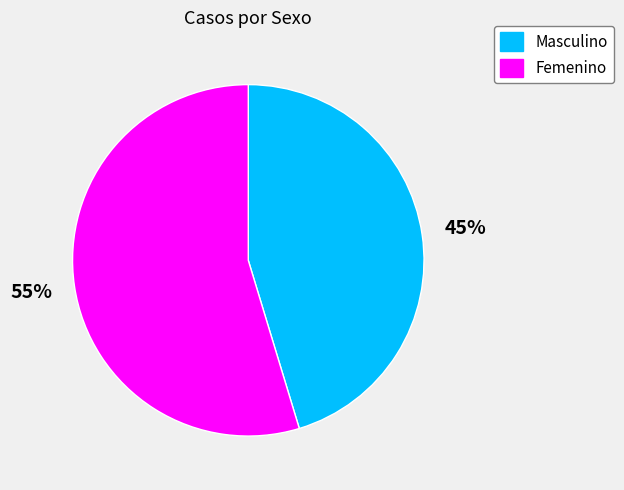

Which slice is the smallest?

Masculino